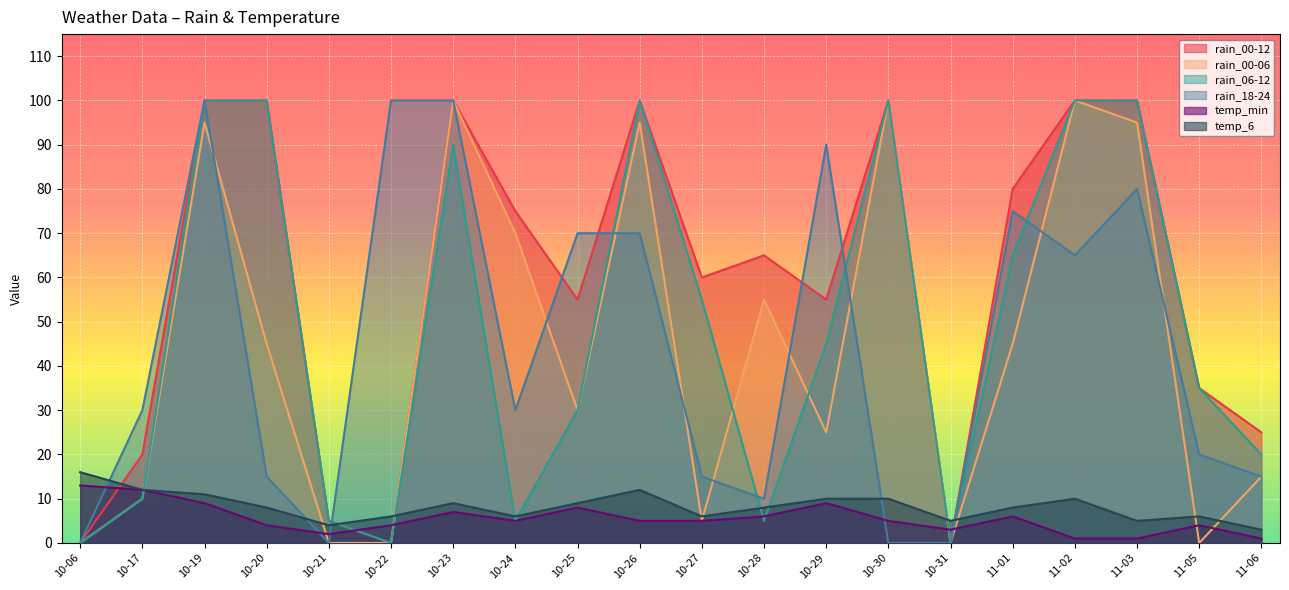

Is the value of rain_00-06 at 10-19 greater than the value of rain_06-12 at 10-23?

Yes